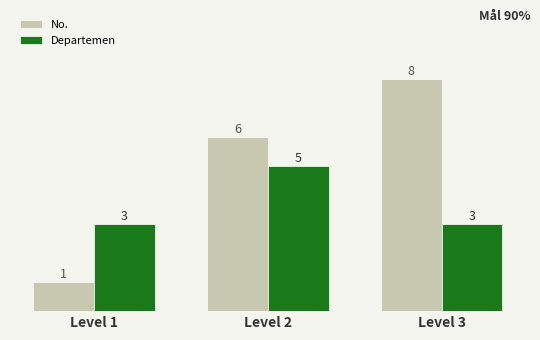

Which series has the widest spread of values?

No.